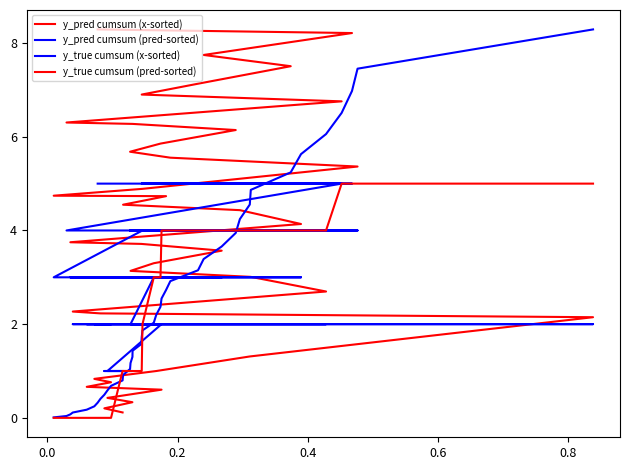

What are all the series names shown in the legend?

y_pred cumsum (x-sorted), y_pred cumsum (pred-sorted), y_true cumsum (x-sorted), y_true cumsum (pred-sorted)